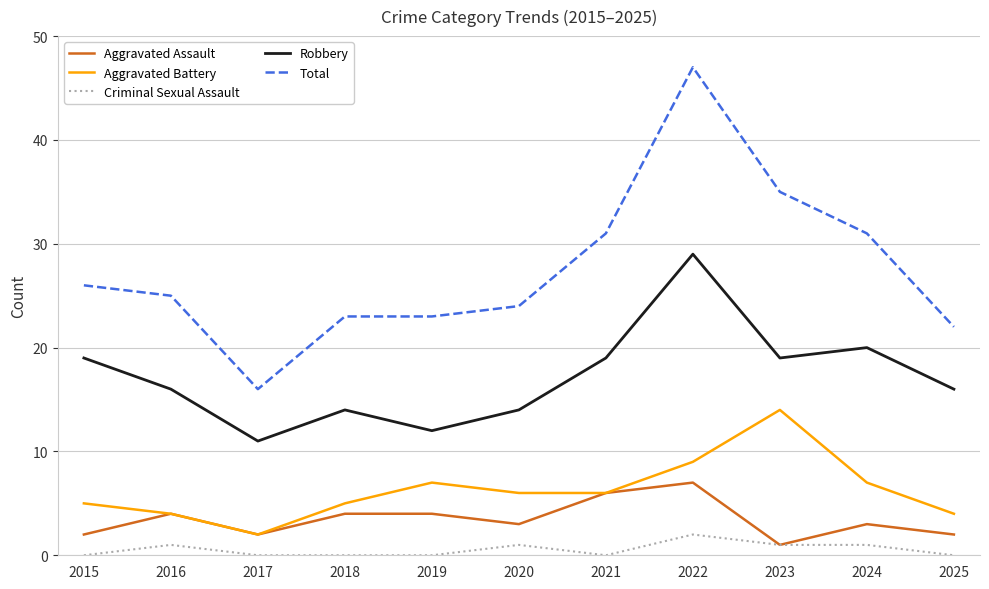

What value does the Aggravated Battery series have at 2019?

7